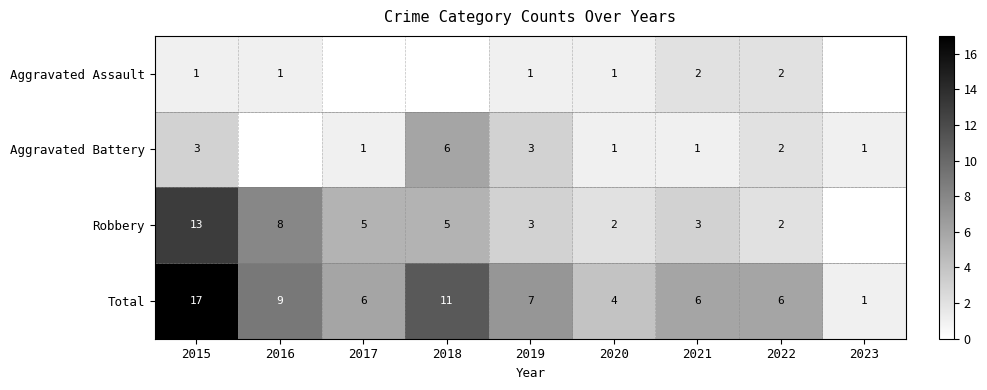

What is the sum of the Robbery values at 2021 and 2018?

8